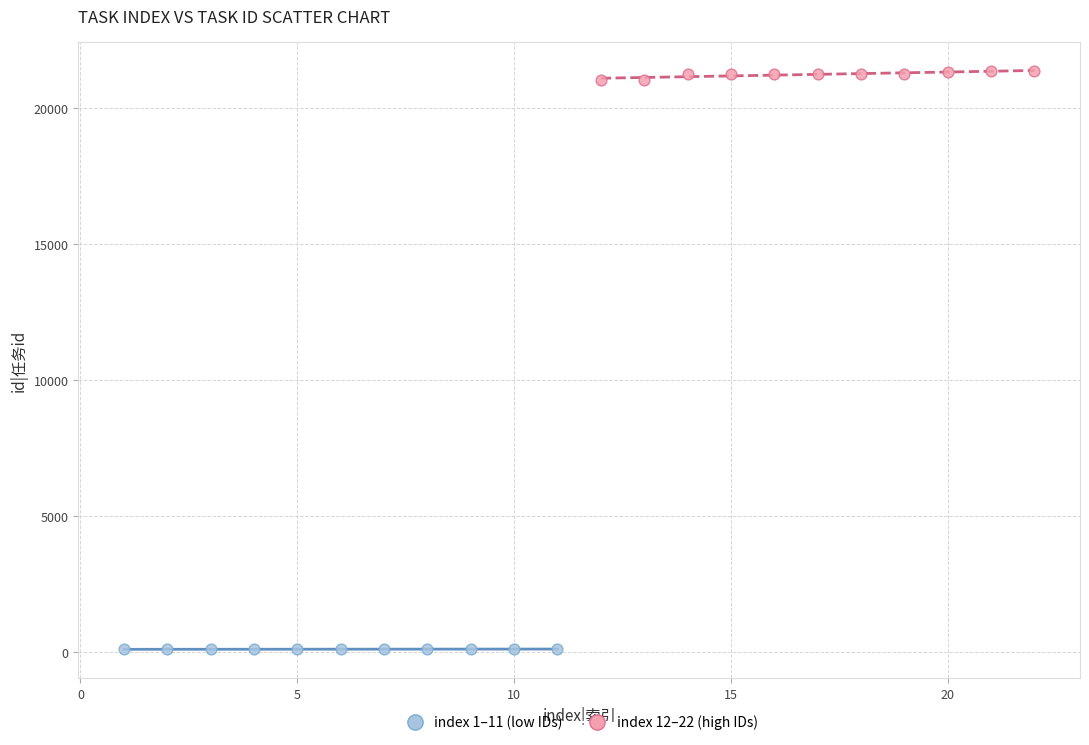

Which series reaches the minimum Y coordinate?

index 1–11 (low IDs)